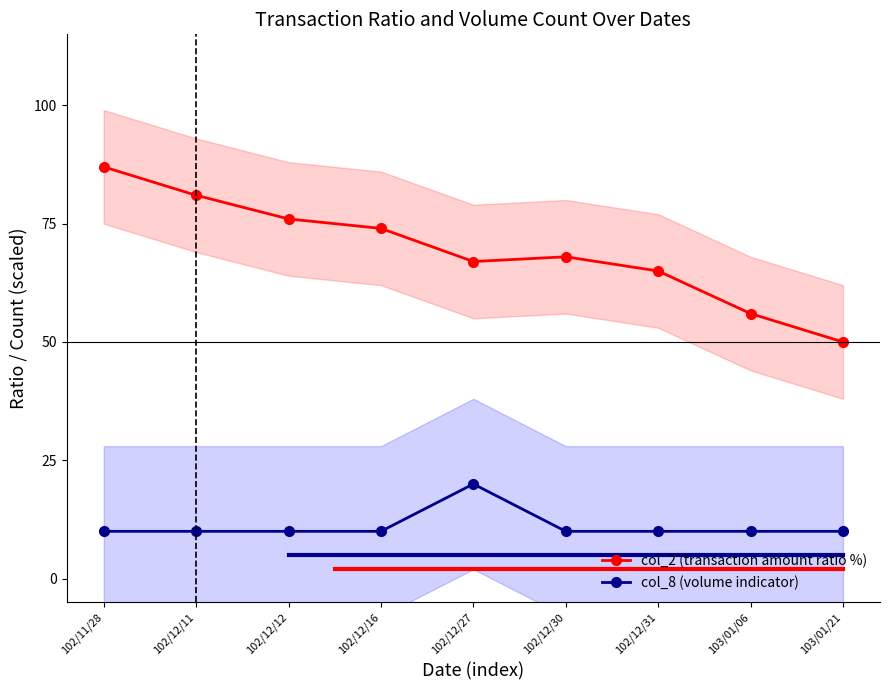

True or false: col_8 (volume indicator) and col_2 (transaction amount ratio %) cross at least once.

False